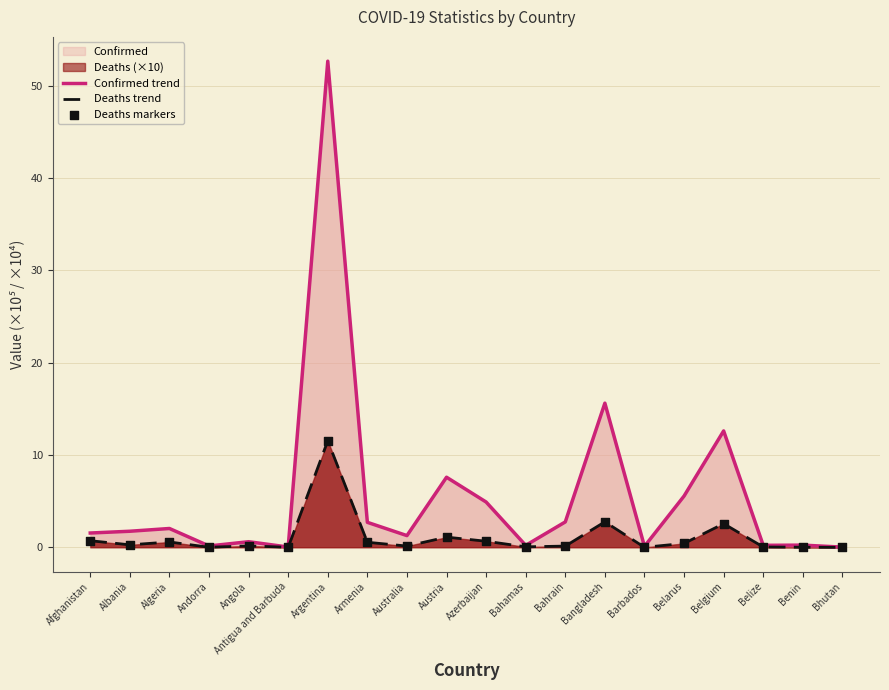

Which series has the largest total across all categories?

Confirmed trend